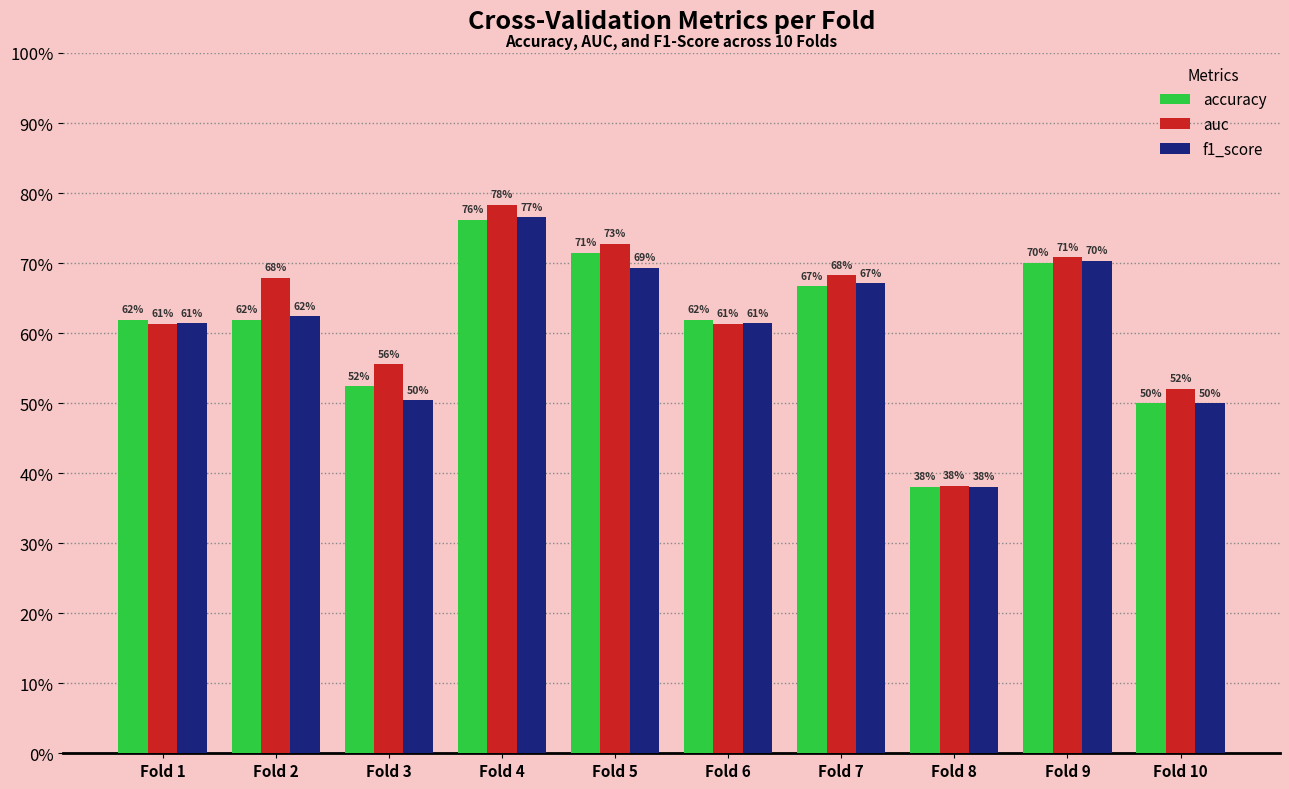

What are all the series names shown in the legend?

accuracy, auc, f1_score